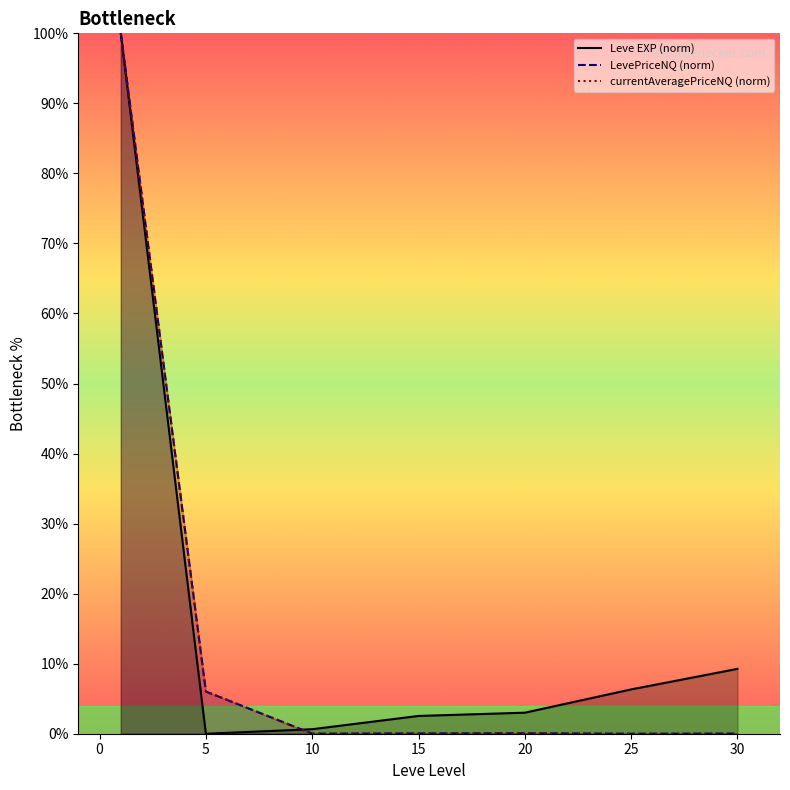

Which series has the largest range (max minus min)?

Leve EXP (norm)